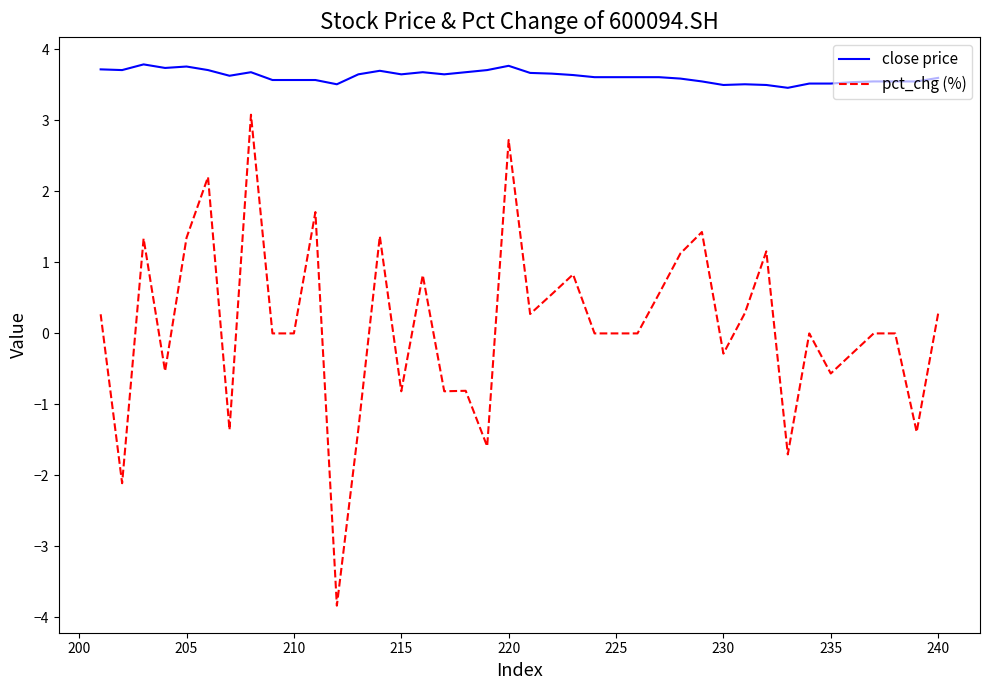

How many lines are shown in the chart?

2